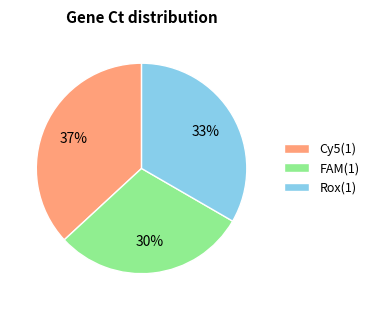

To the nearest percent, what portion does Cy5(1) represent?

37%